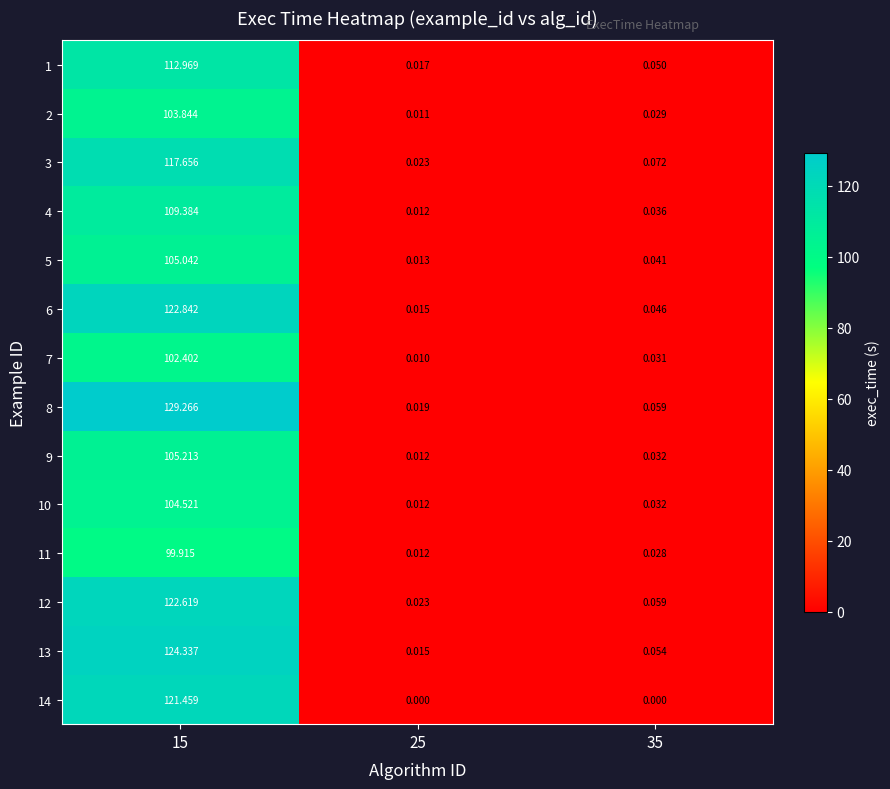

Is the value of 2 at 35 greater than the value of 14 at 25?

Yes